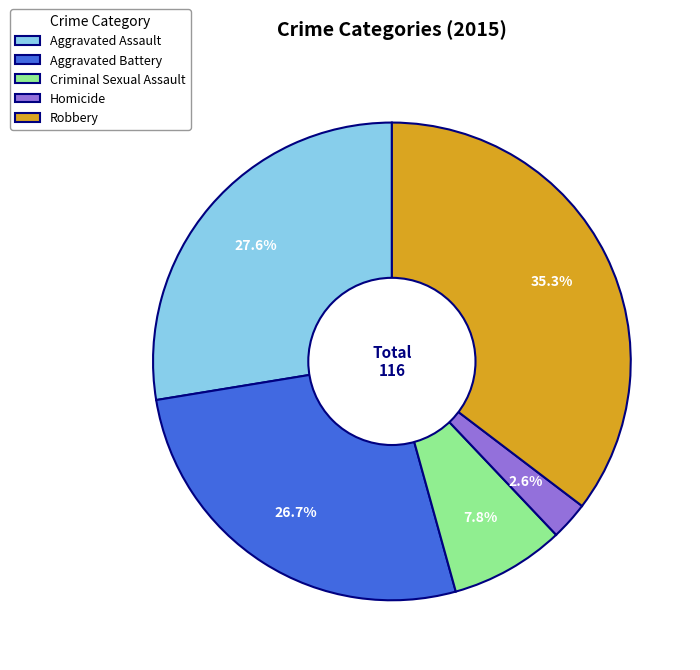

Does Aggravated Assault account for over 50% of the chart?

No